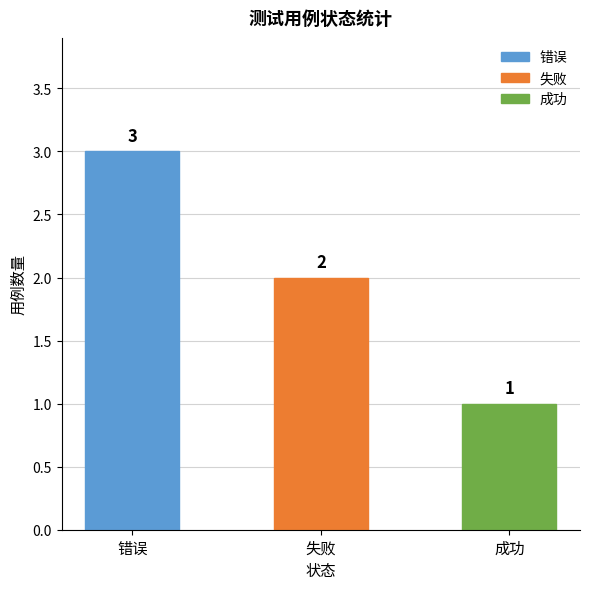

What is the change in value from 错误 to 失败?

-1